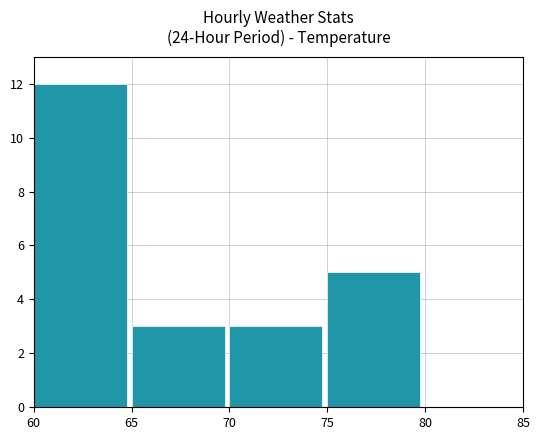

What is the difference between the maximum and second lowest values?

9